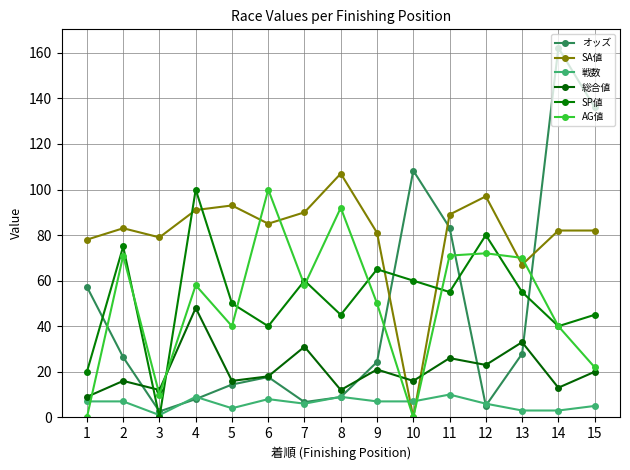

After their last crossing, which series has the higher values: 戦数 or AG値?

AG値